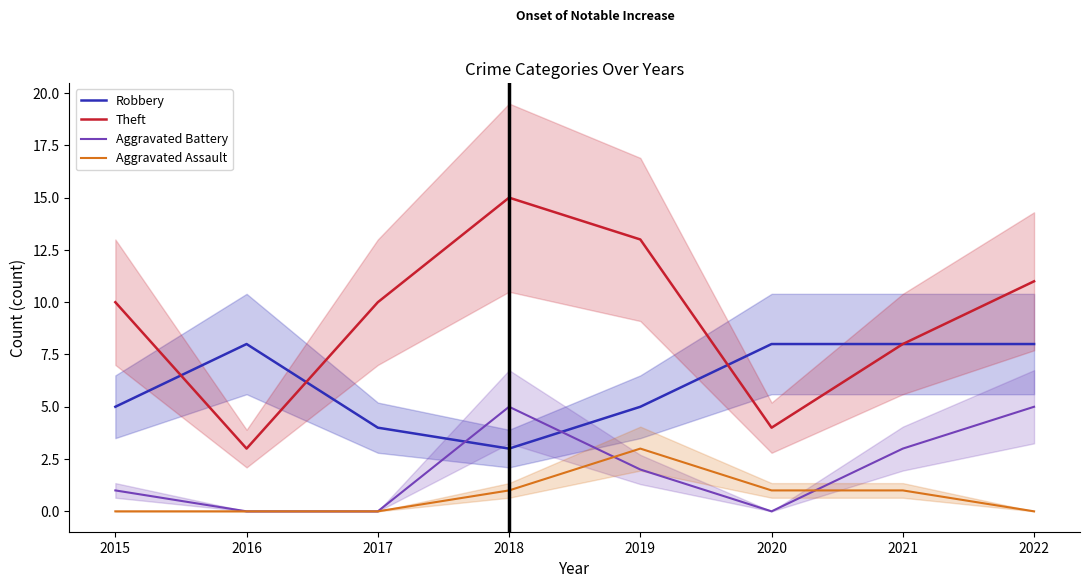

What is the sum of the Robbery values at 2016 and 2019?

13